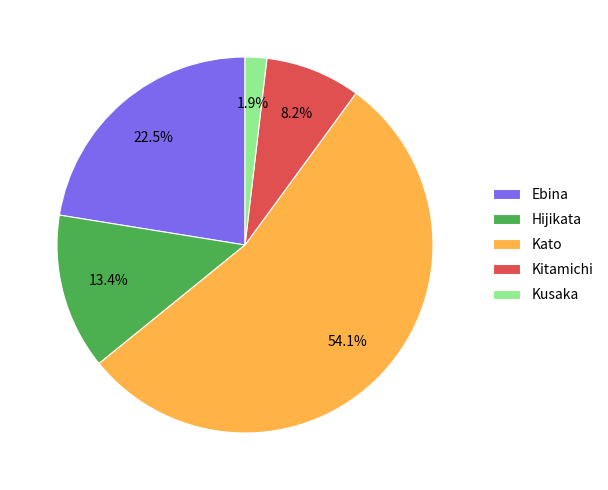

The Ebina slice represents 34% of the pie. True or false?

False